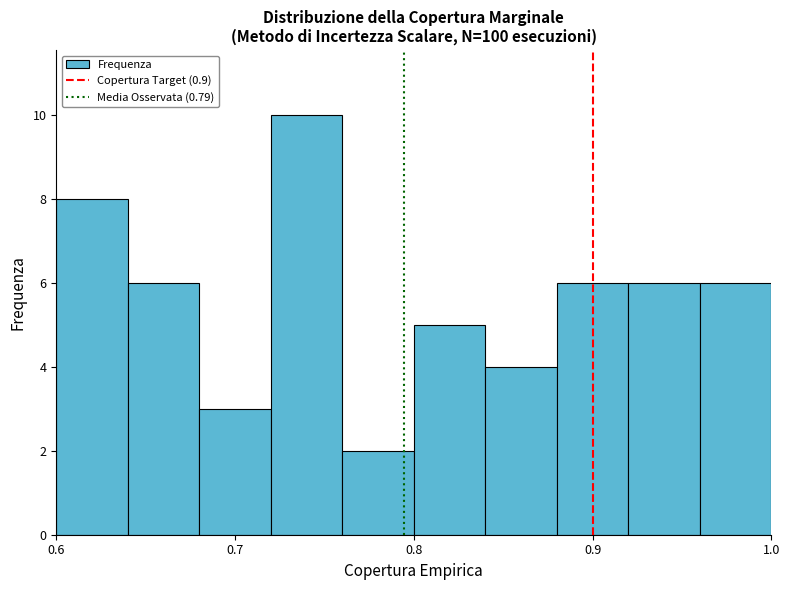

Over which range of the x-axis is the bar tallest?

0.72 to 0.76